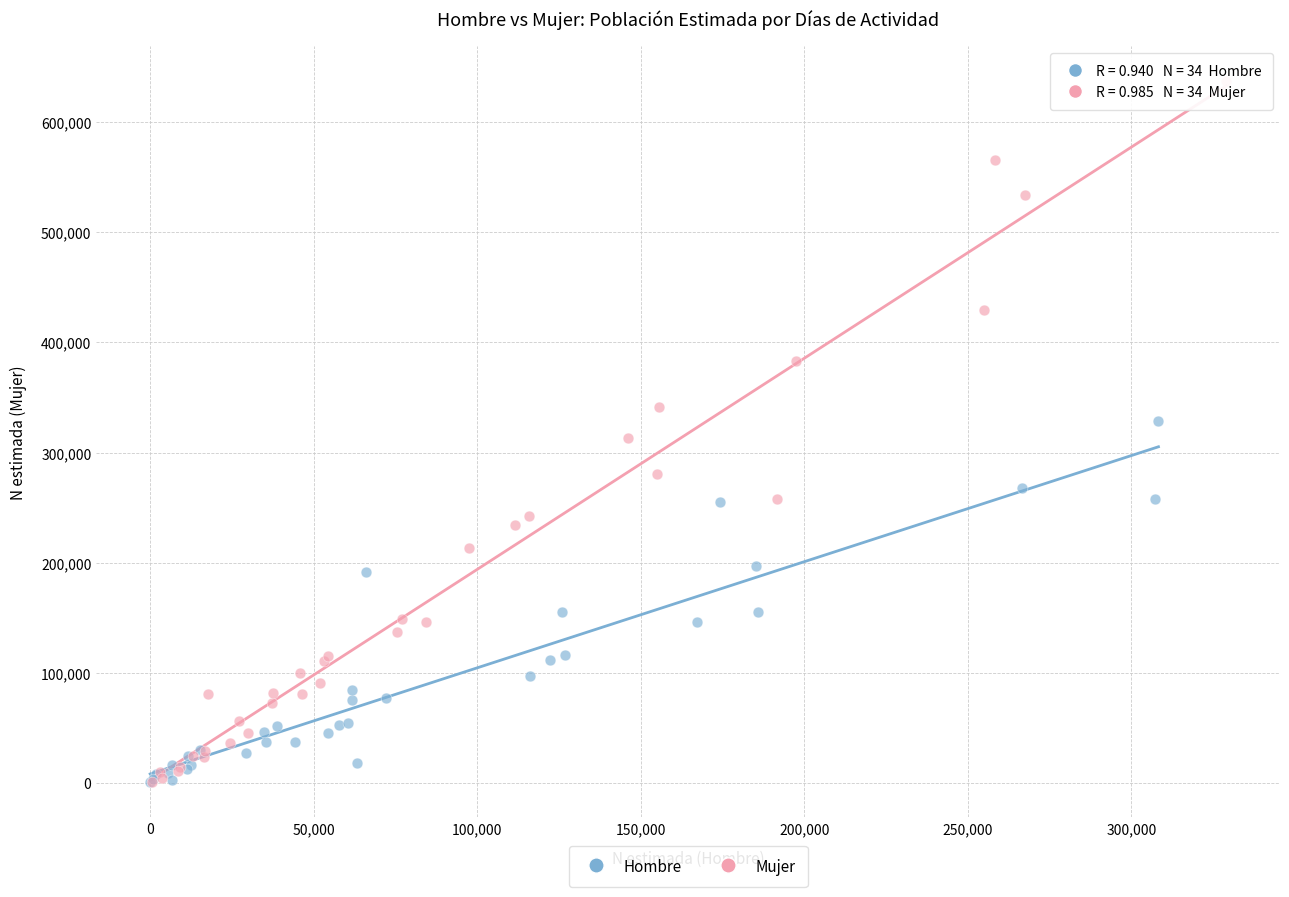

Which series reaches the maximum Y coordinate?

Mujer